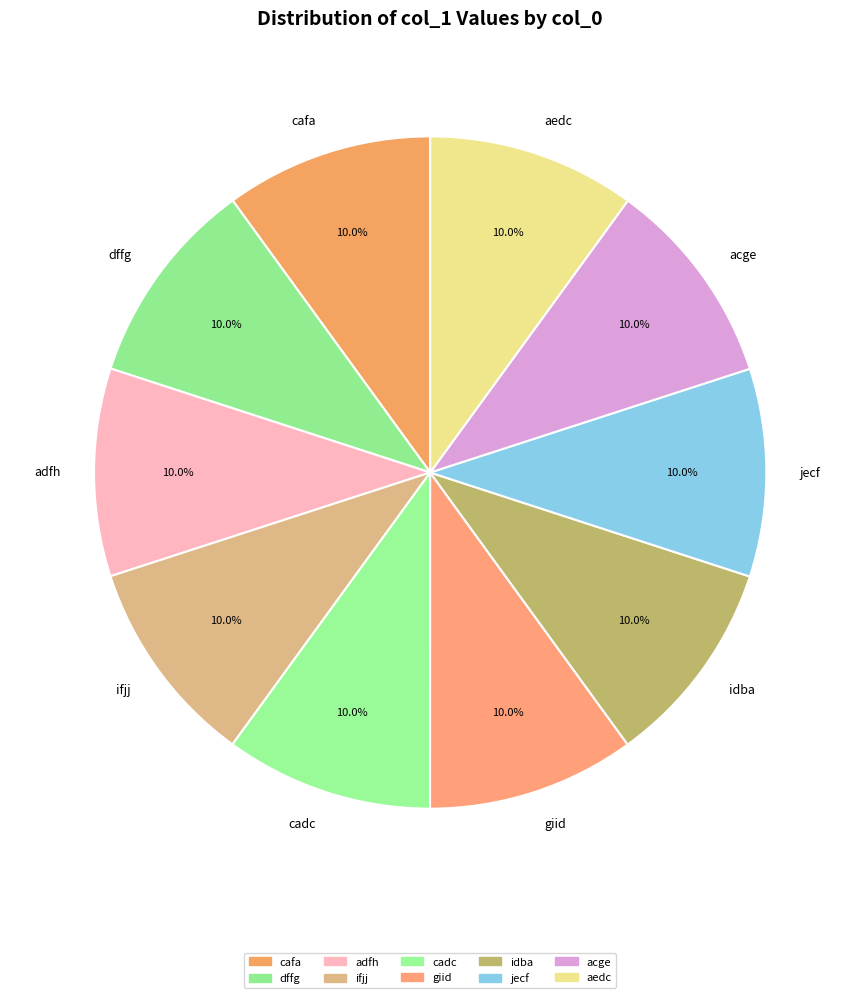

Approximately how many times larger is the value at cadc compared to cafa?

1.0